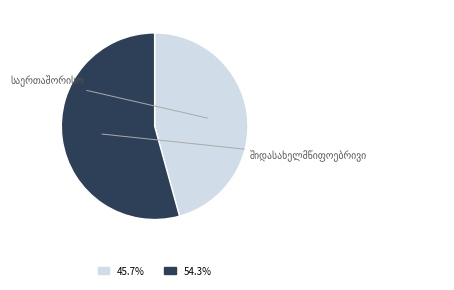

Is there a majority slice in this chart?

Yes